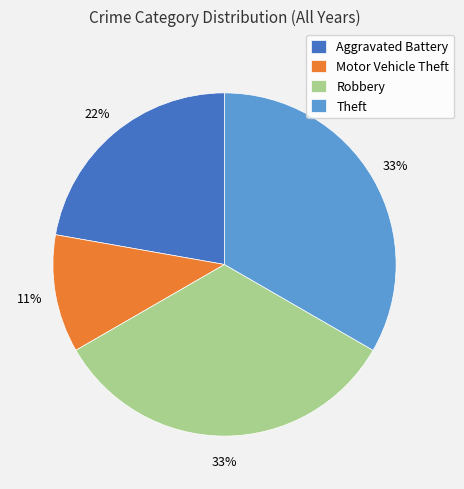

To the nearest percent, what is the combined percentage of Theft and Motor Vehicle Theft?

44%